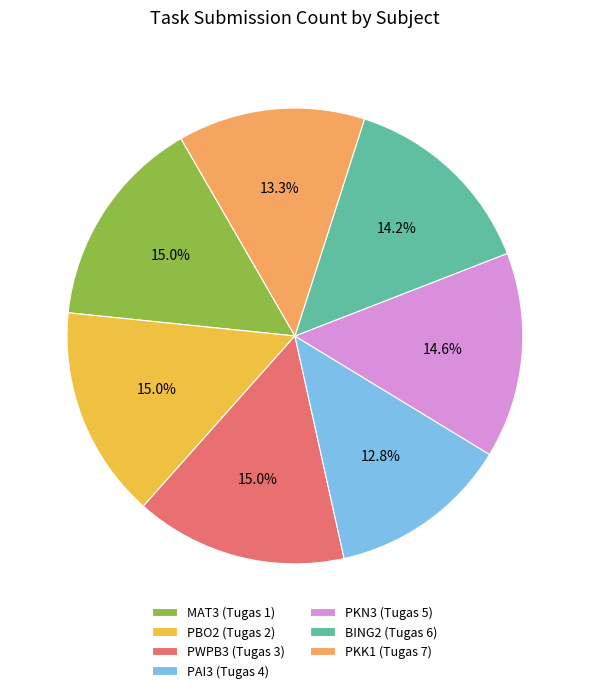

Is there a majority slice in this chart?

No